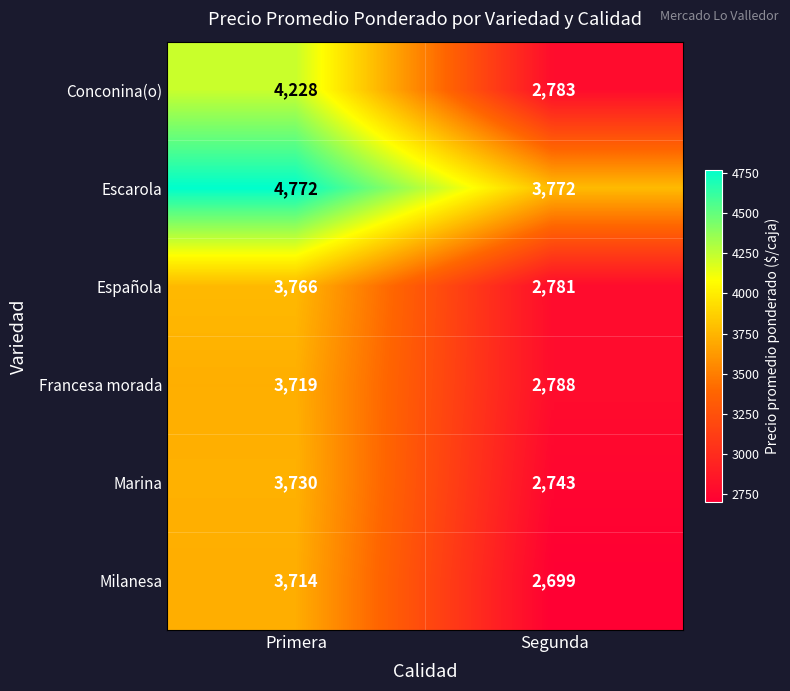

What is the difference between the maximum and minimum values in the Marina series?

987